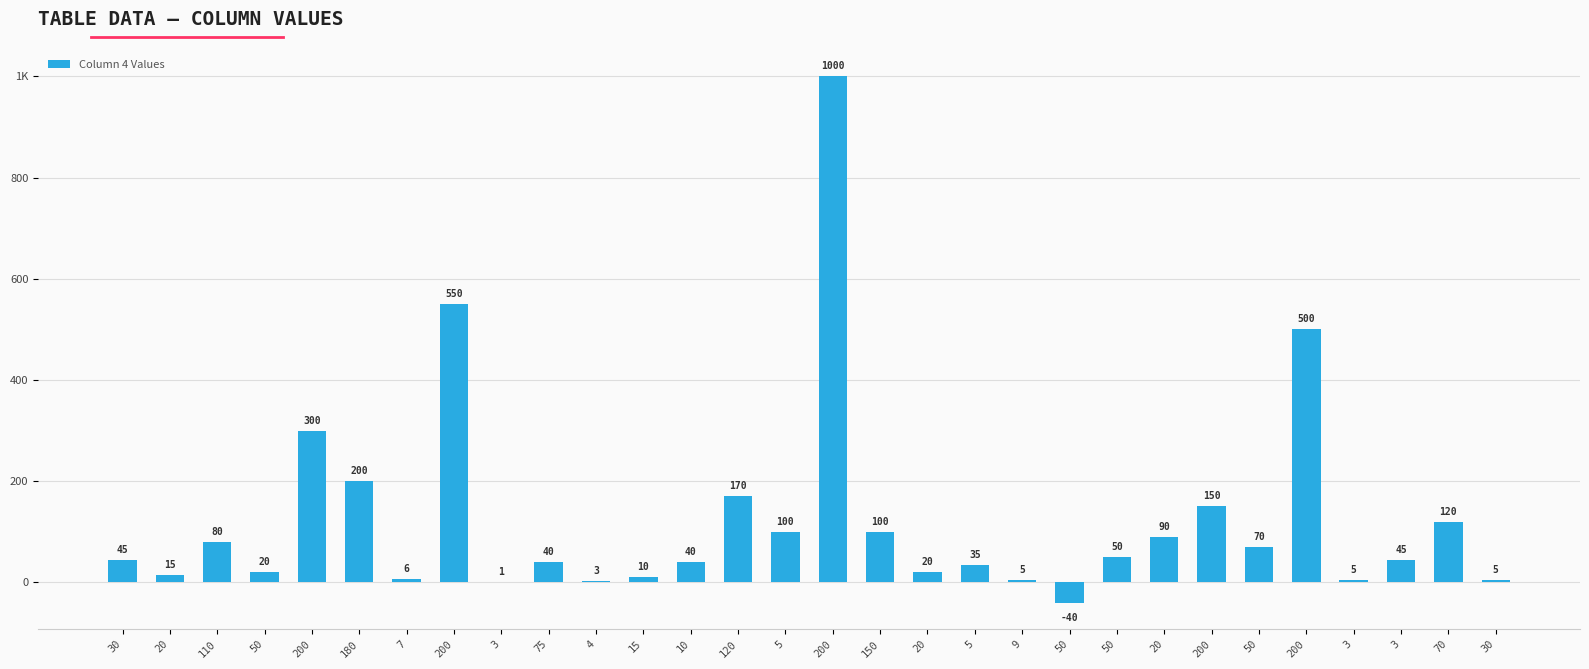

List the labels in order of value, smallest first.

50, 3, 4, 9, 3, 30, 7, 15, 20, 50, 20, 5, 75, 10, 30, 3, 50, 50, 110, 20, 5, 150, 70, 200, 120, 180, 200, 200, 200, 200